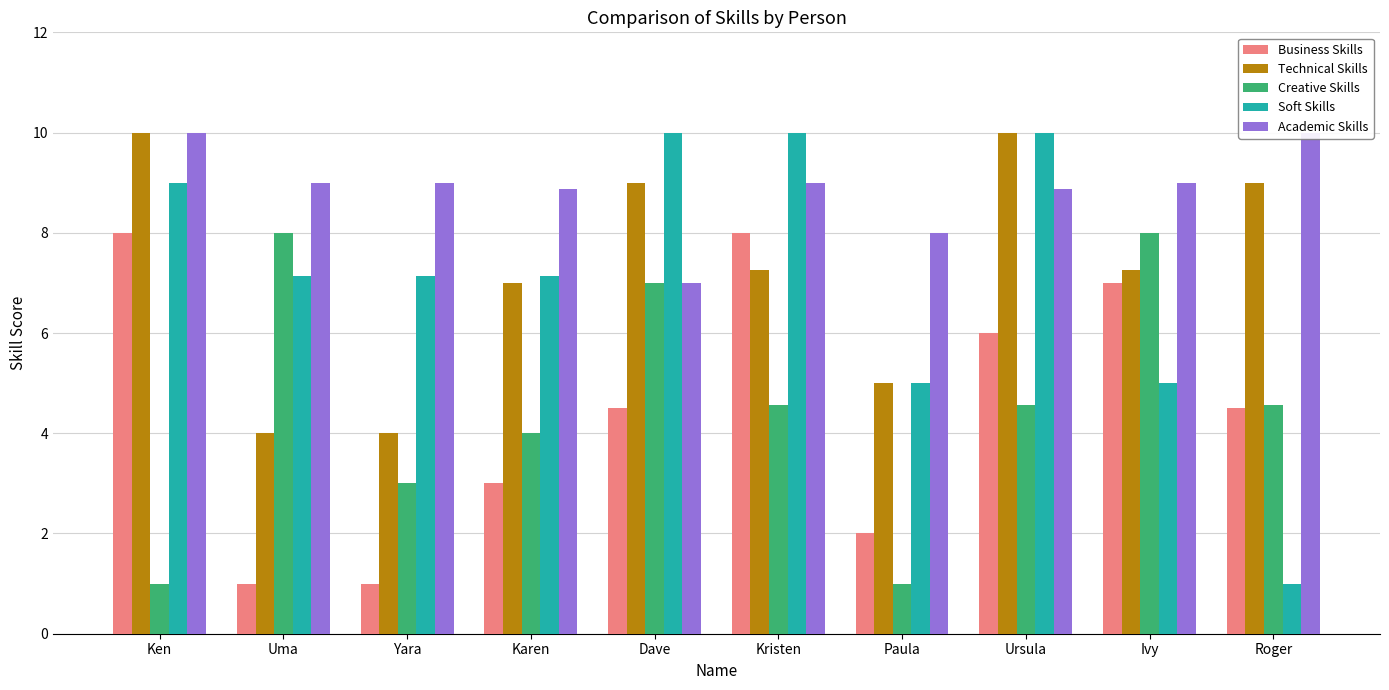

How many categories are shown in the chart?

10